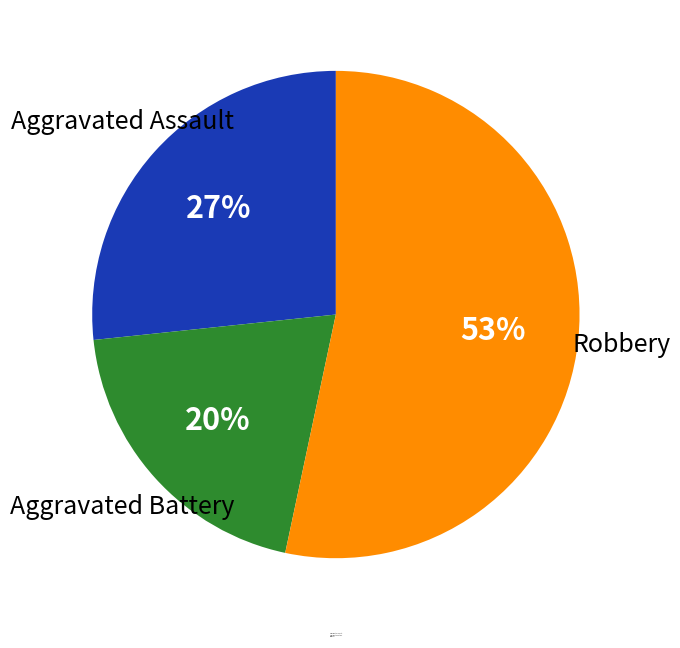

Count the number of slices in the pie.

3